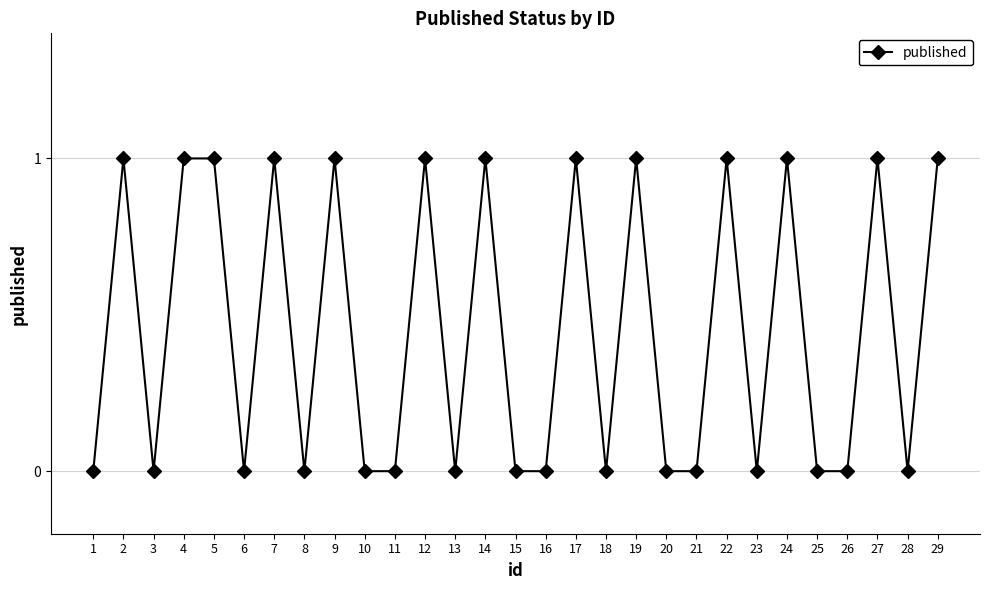

Reading left to right, extract all data points from this chart.

0	1	0	1	1	0	1	0	1	0	0	1	0	1	0	0	1	0	1	0	0	1	0	1	0	0	1	0	1